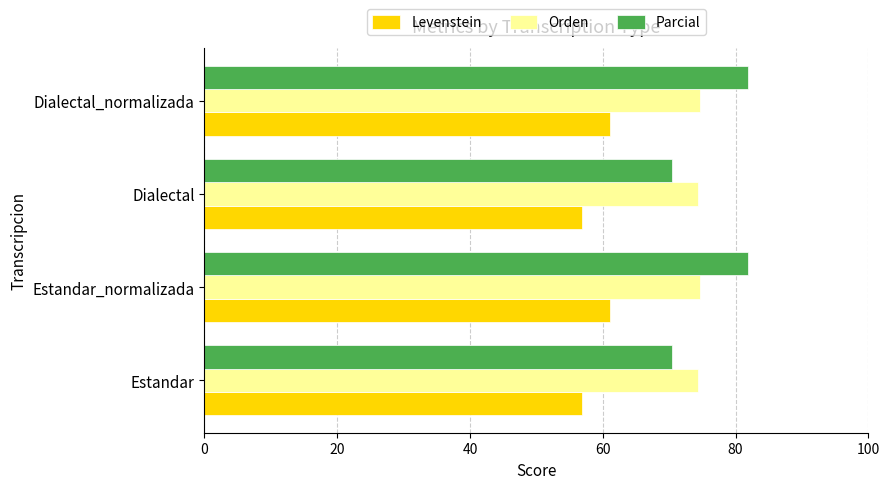

Is the value of Parcial at Dialectal greater than the value of Levenstein at Estandar?

Yes